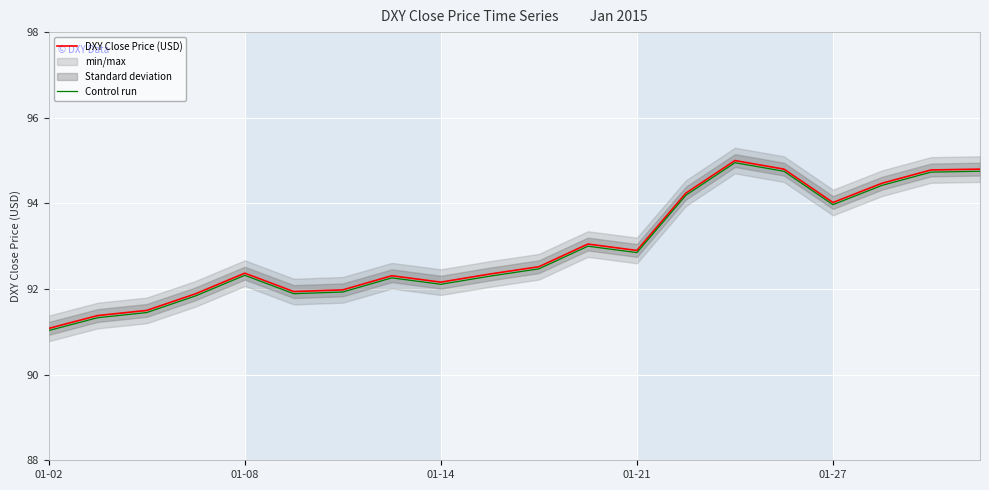

Rank the series by their average value, from lowest to highest.

Control run, DXY Close Price (USD)